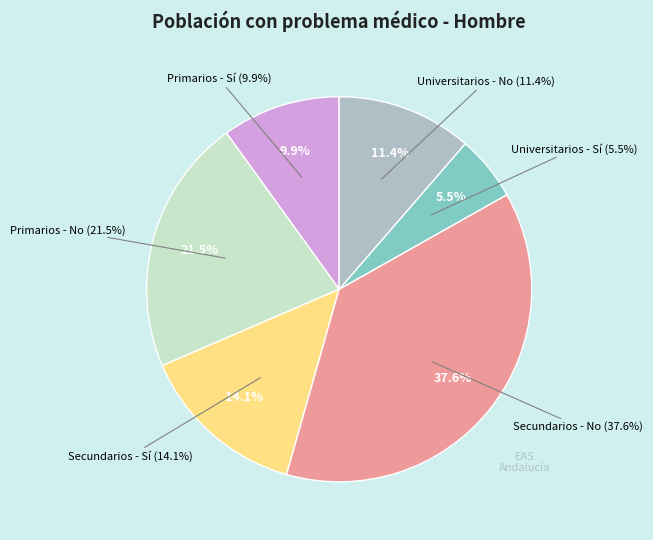

The Universitarios - Sí slice represents 1% of the pie. True or false?

False